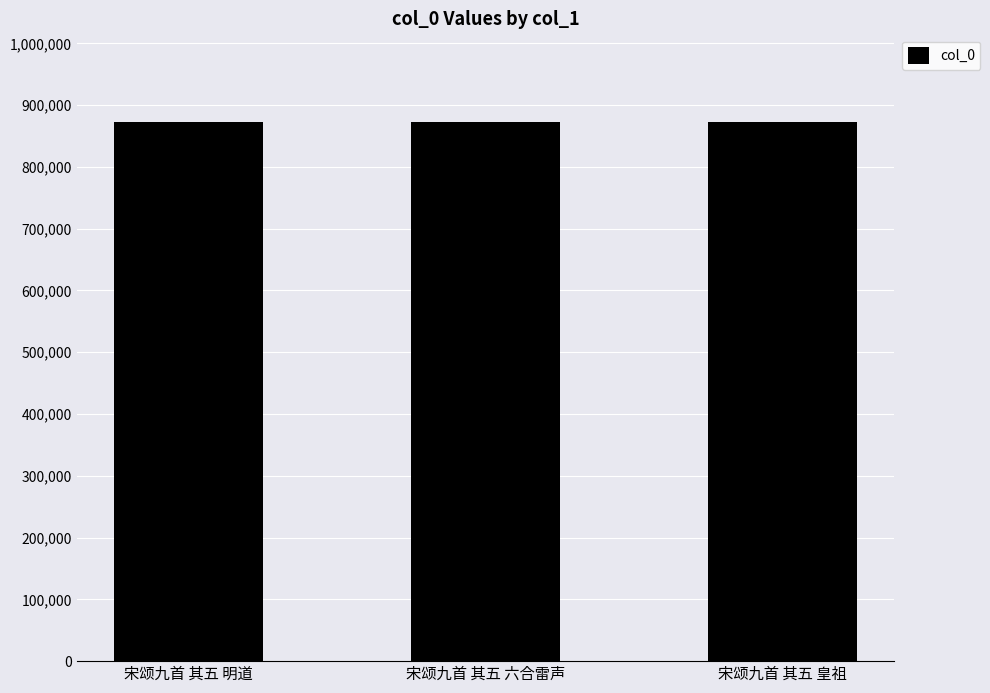

The chart shows a value of 277085 at 宋颂九首 其五 明道. True or false?

False